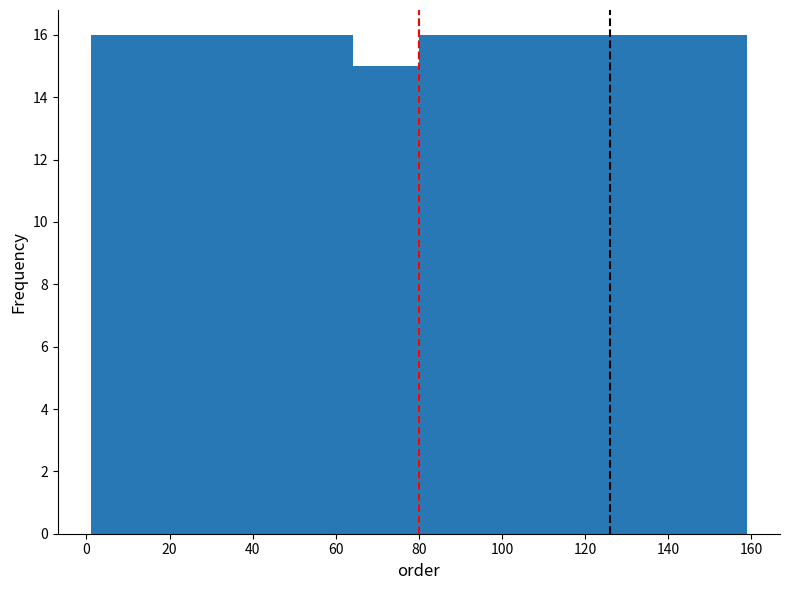

How tall is the bar that spans 32.6 to 48.4 on the x-axis? Neither the bar edges nor the heights are printed on the chart, so give them approximately, as read against the axes.

16